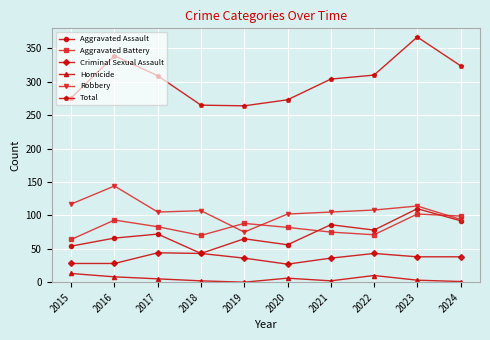

Count the number of categories in the chart.

10